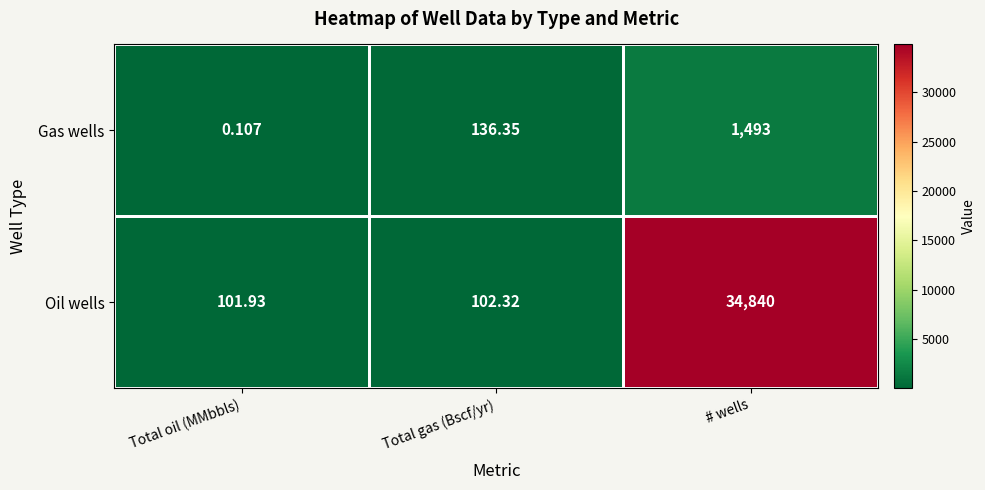

What is the total value across all series at Total oil (MMbbls)?

102.0